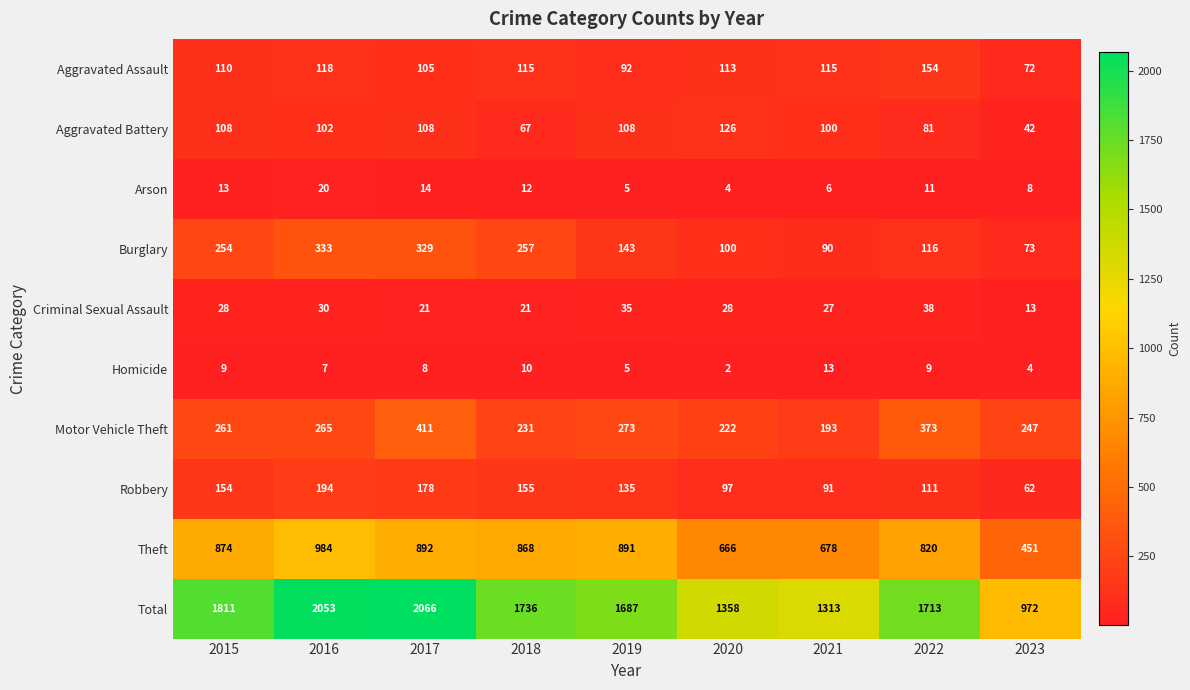

What is the difference between the Total values at 2022 and 2015?

98